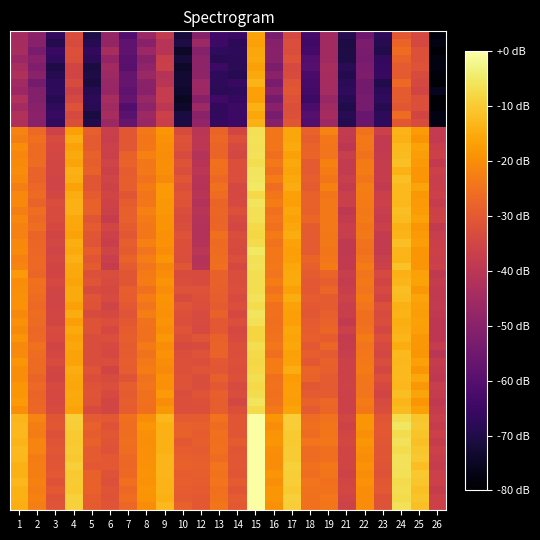

Which label corresponds to the smallest value in the chart?

26